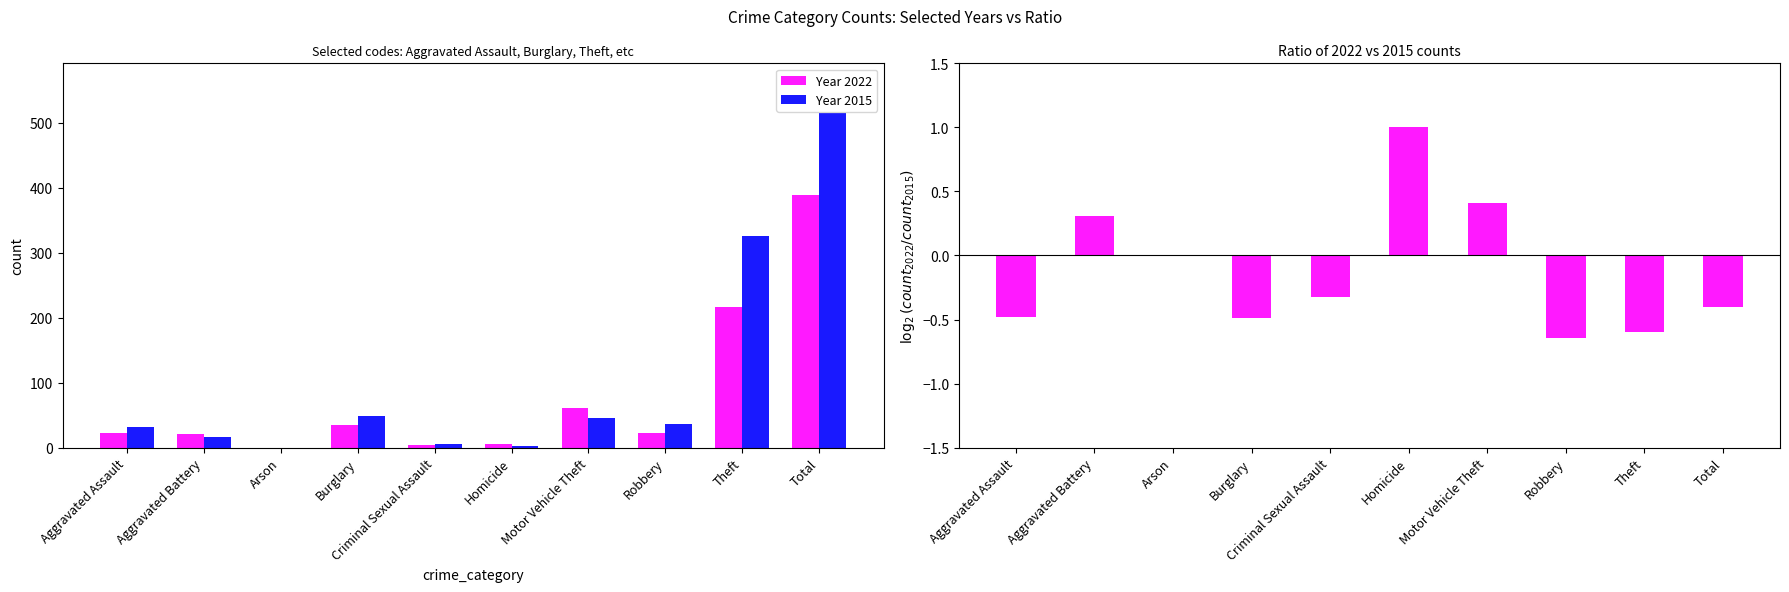

What is the minimum value shown in the chart?

-0.6